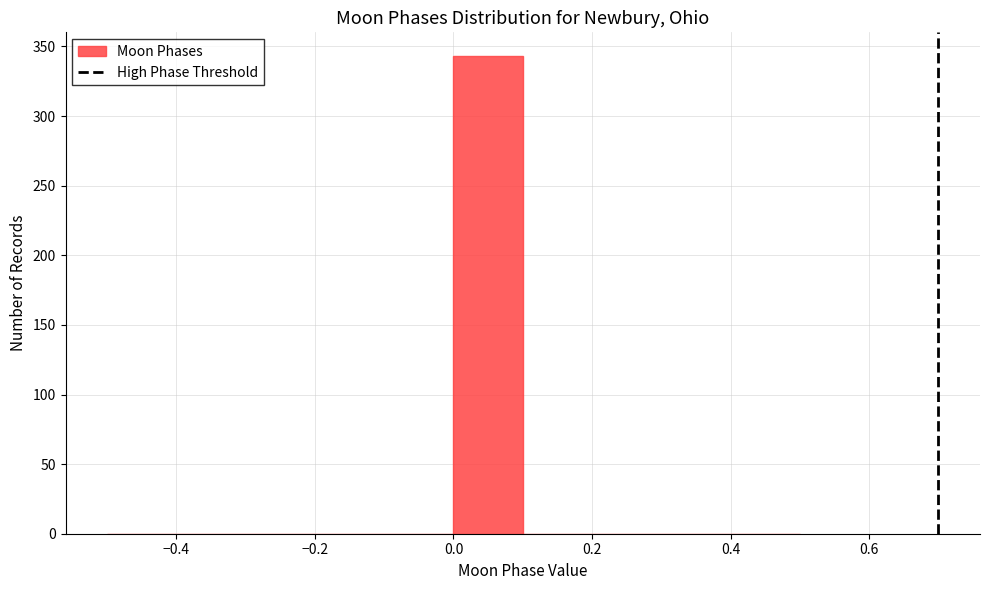

How tall is the bar that spans 0.0 to 0.1 on the x-axis? The values are not printed on the chart, so give them approximately, as read against the axis.

345